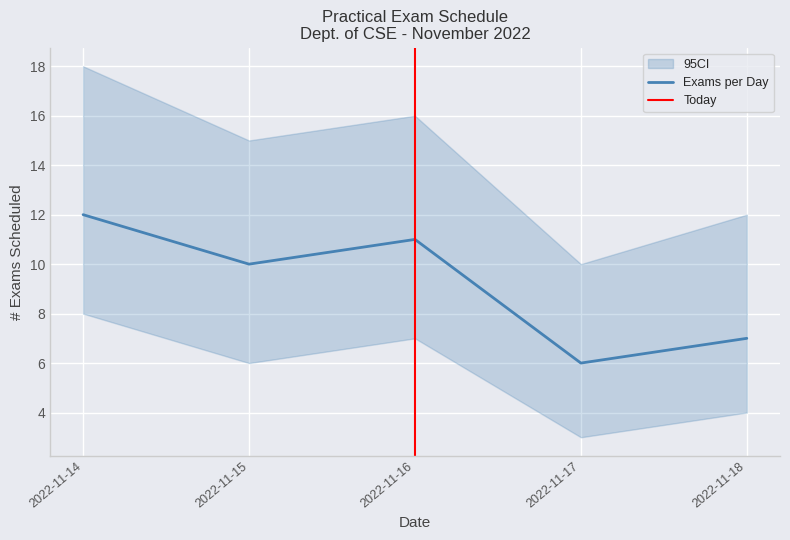

The CI_upper series shows 12 at 18-11-2022. True or false?

True